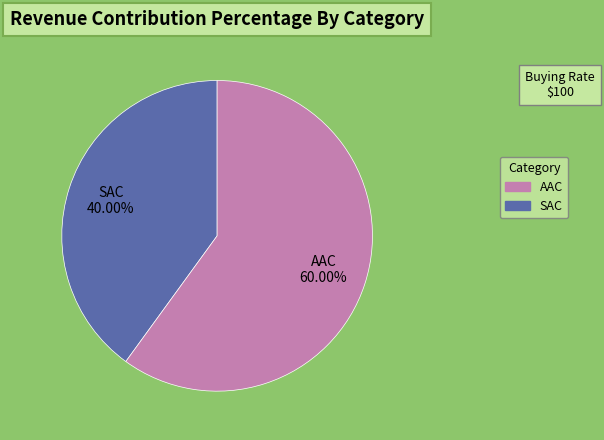

Is there a majority slice in this chart?

Yes